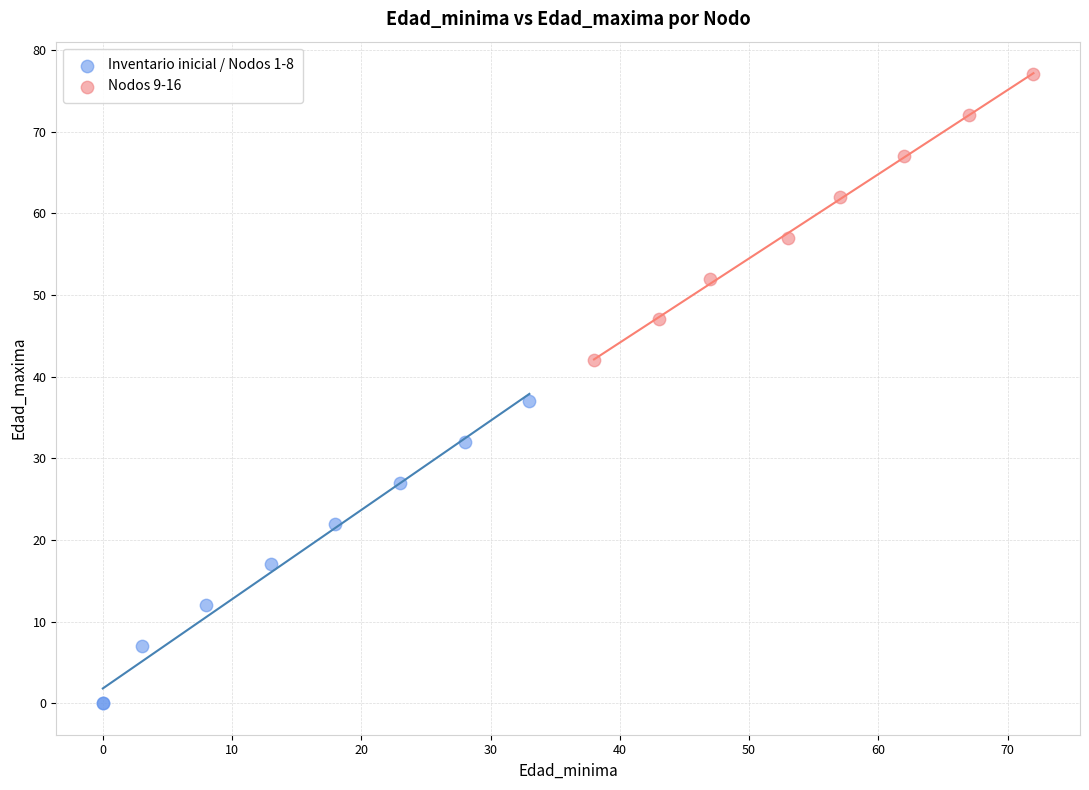

Which series reaches the maximum Y coordinate?

Nodos 9-16